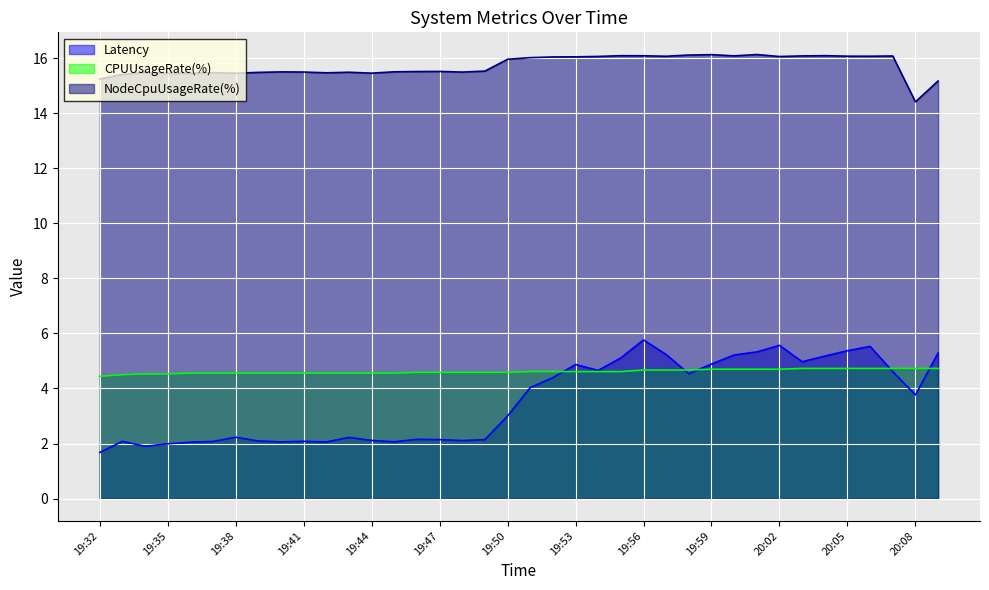

What is the difference between the CPUUsageRate(%) values at 19:33 and 20:01?

0.2